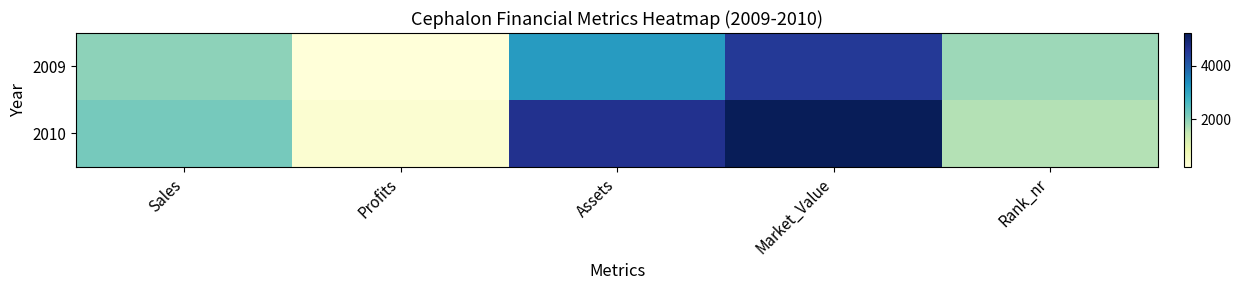

Which label corresponds to the largest value in the chart?

Market_Value